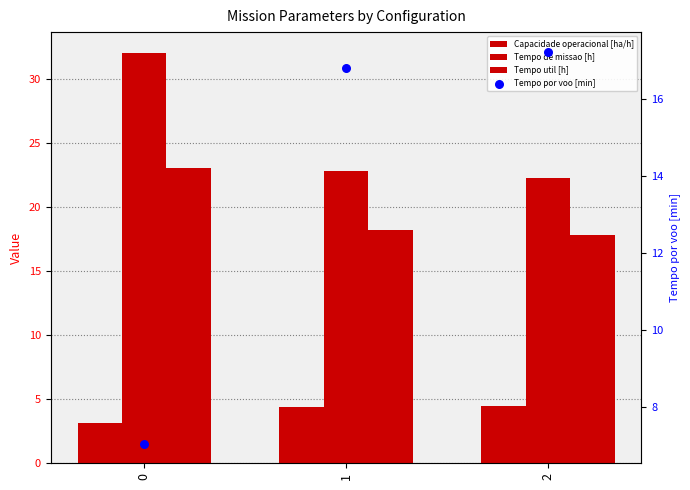

Is the value of Capacidade operacional [ha/h] at 2 greater than the value of Tempo util [h] at 0?

No